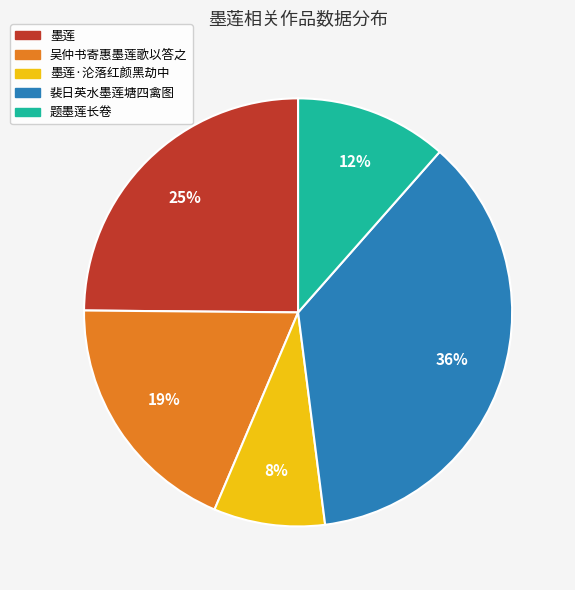

Between 裴日英水墨莲塘四禽图 and 墨莲, which is larger?

裴日英水墨莲塘四禽图